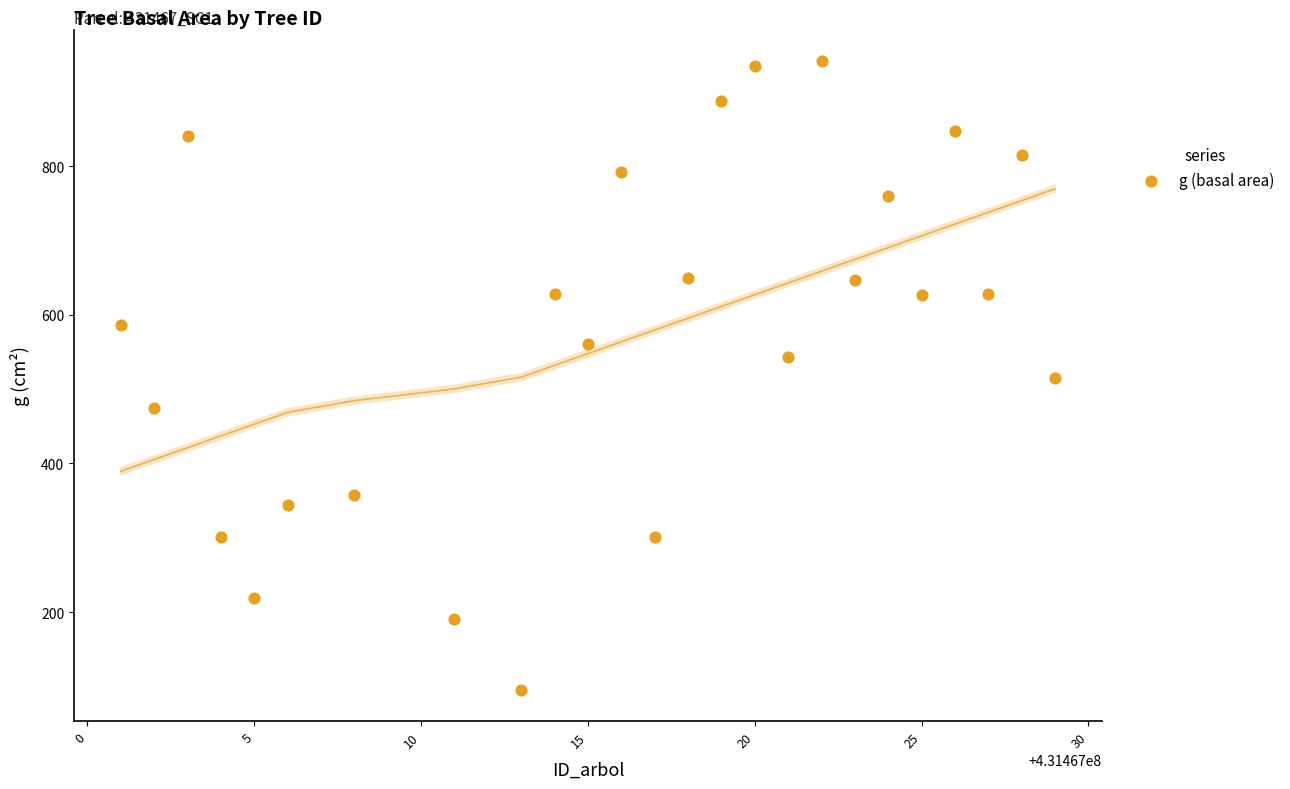

What is the range of X values (max minus min)?

28.0